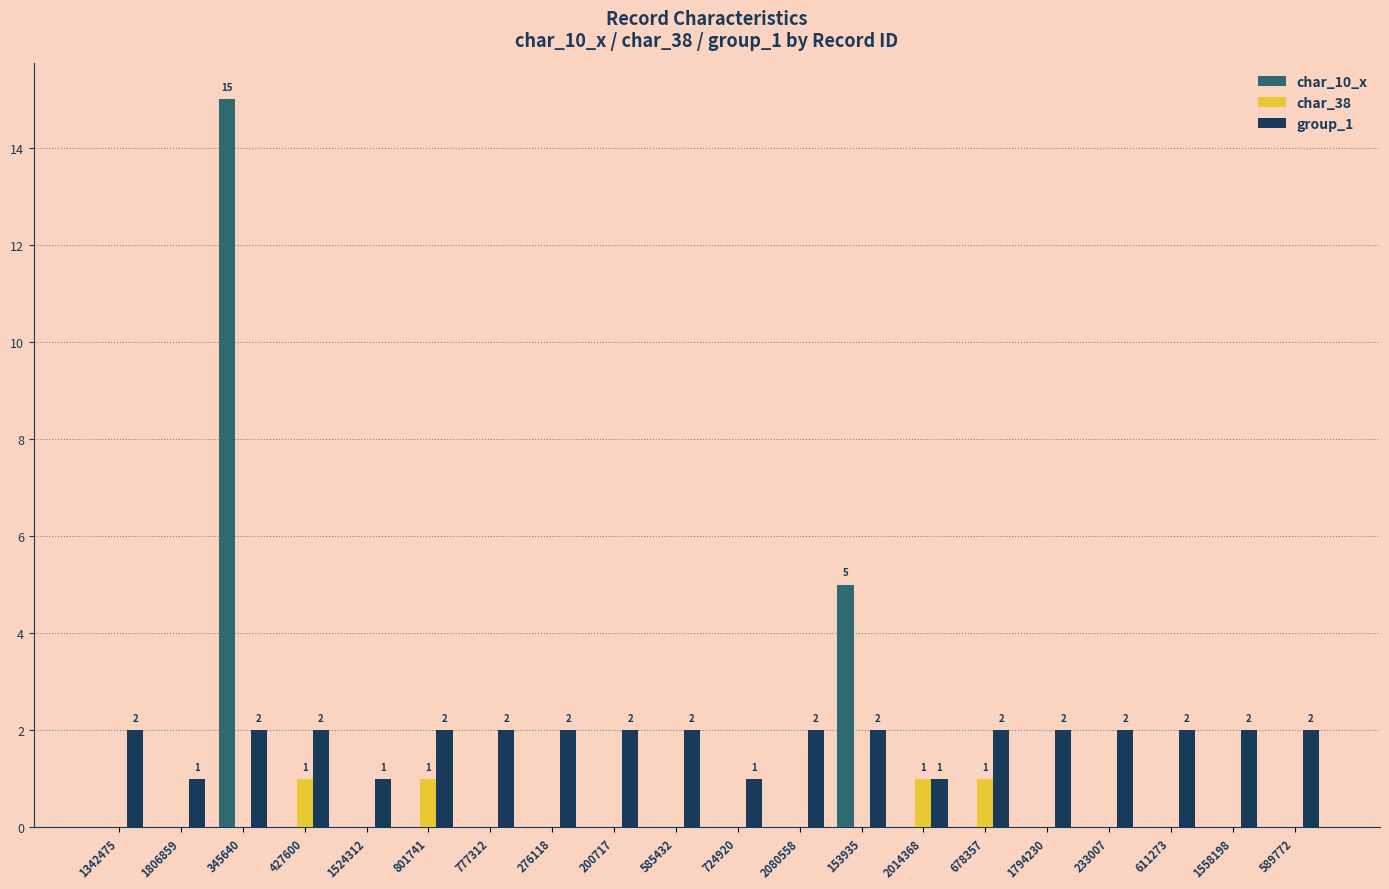

What is the average value of the group_1 series?

2